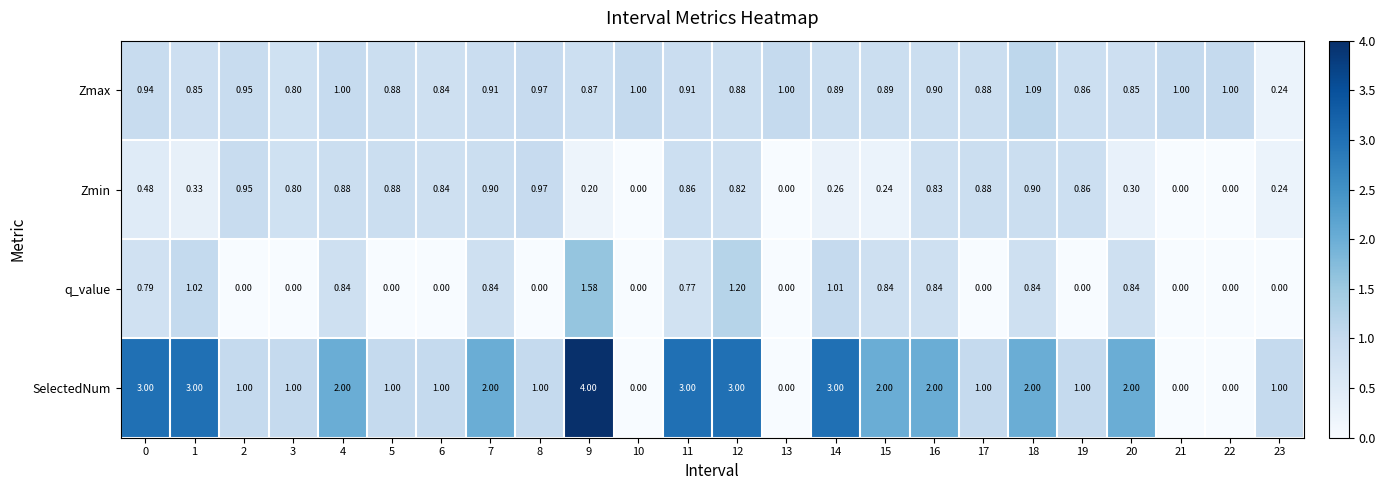

Which series has the largest total across all categories?

SelectedNum